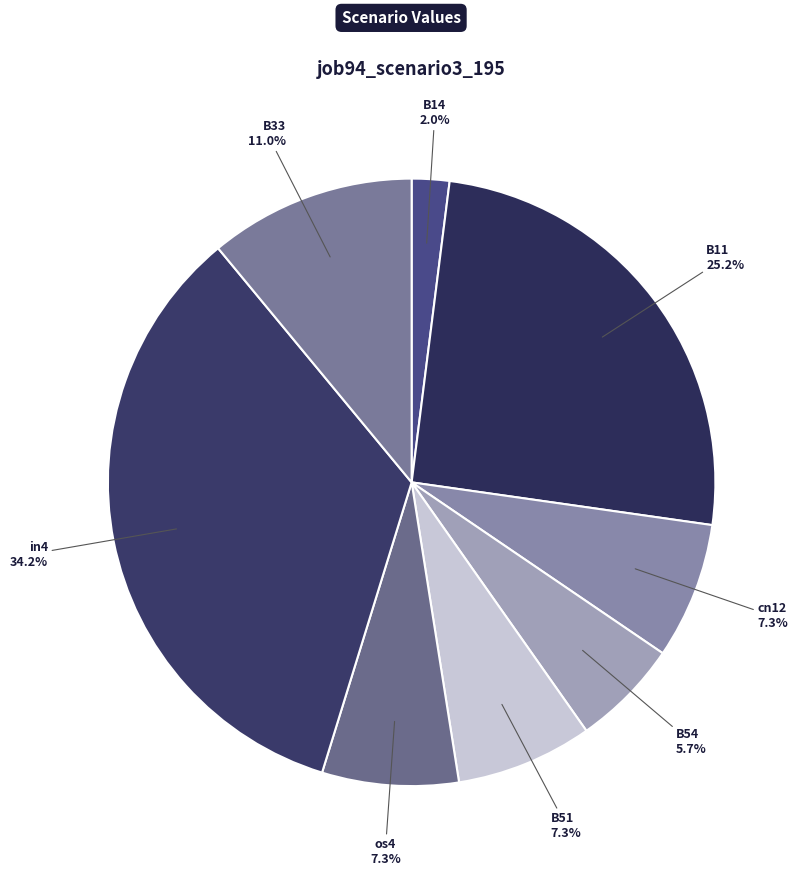

What is the smallest slice in the pie chart?

B14